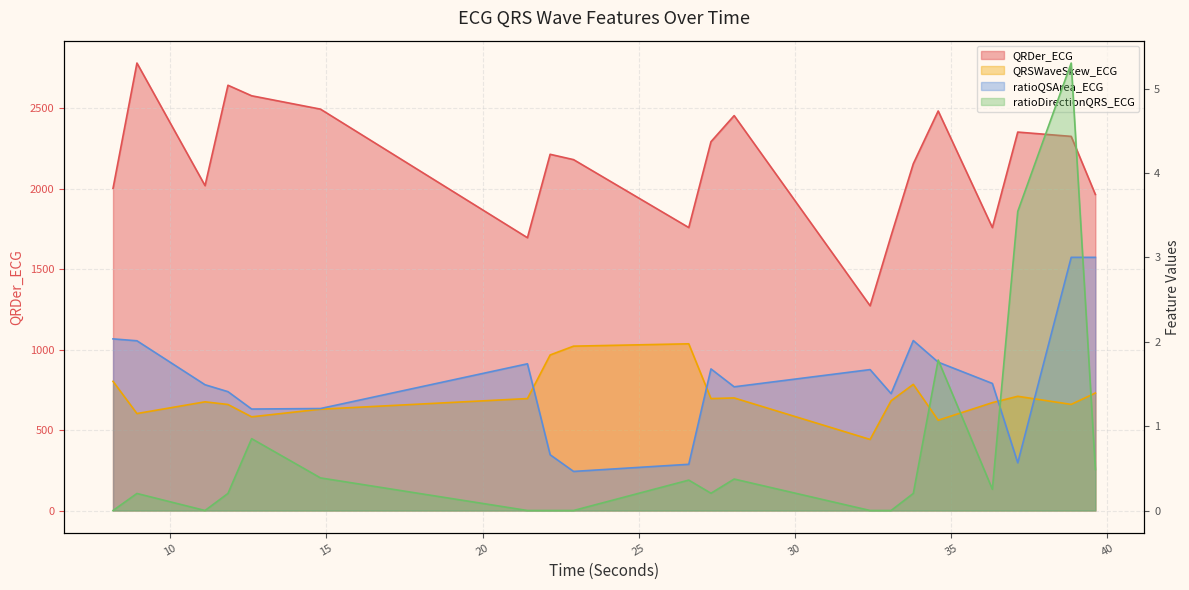

Where is the first local minimum for QRDer_ECG?

11.1171875